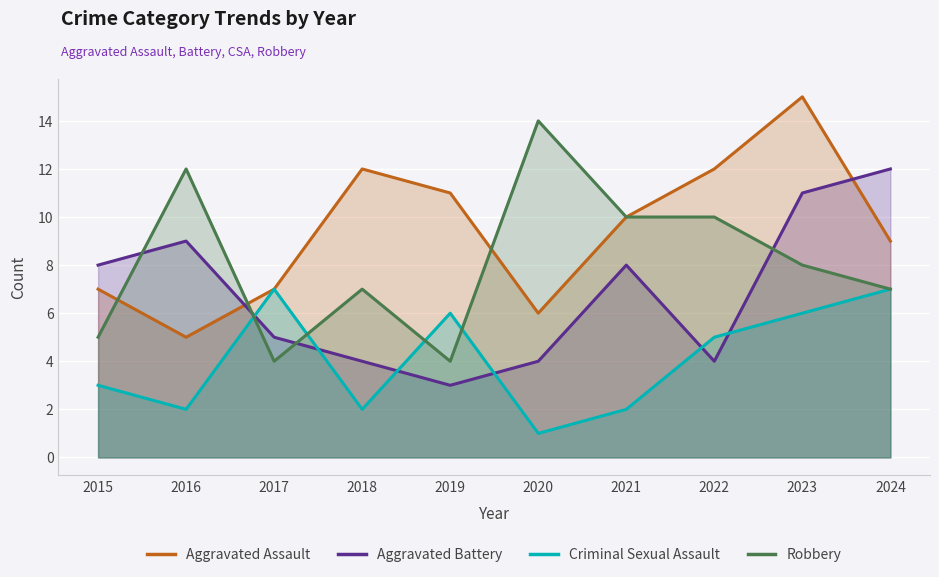

How many data points does each series have?

10